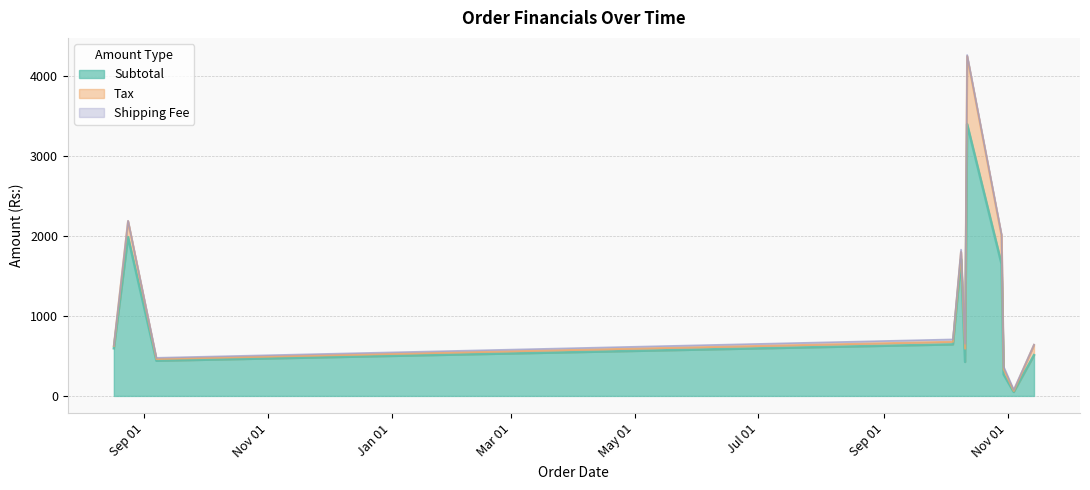

What is the highest value of the Subtotal series?

3400.0